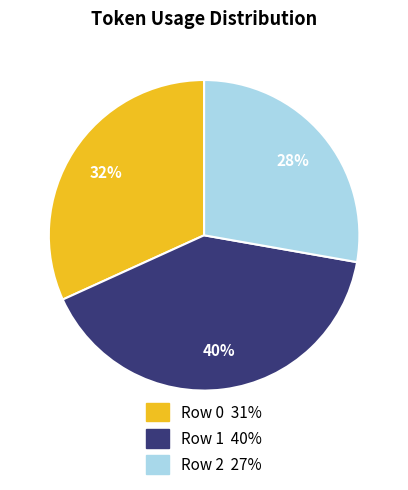

Is the sum of Row 1 40% and Row 0 31% greater than half?

Yes